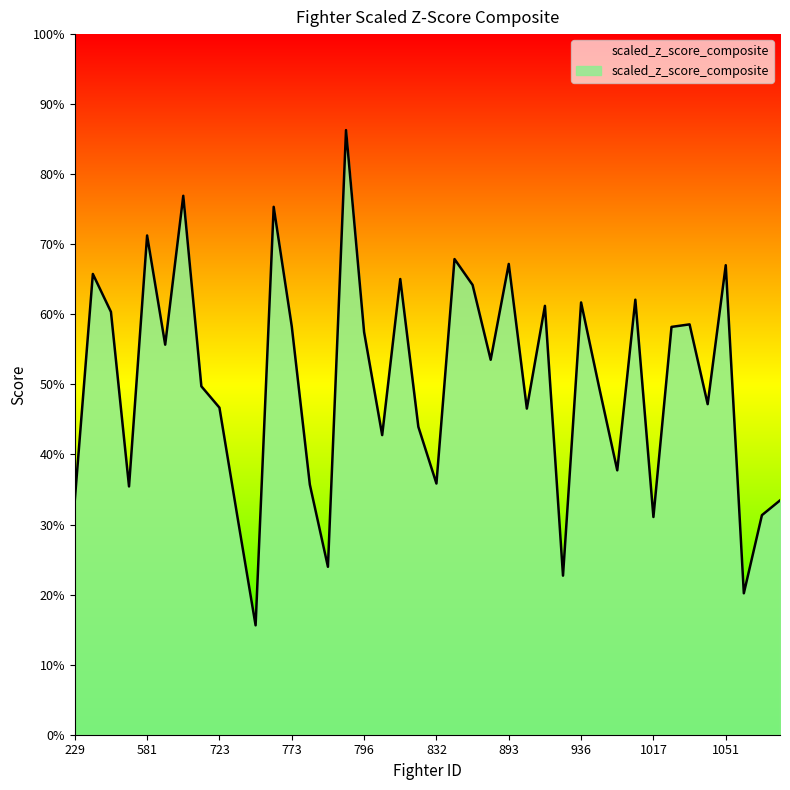

True or false: there are more than 2 points higher than both neighbors.

True